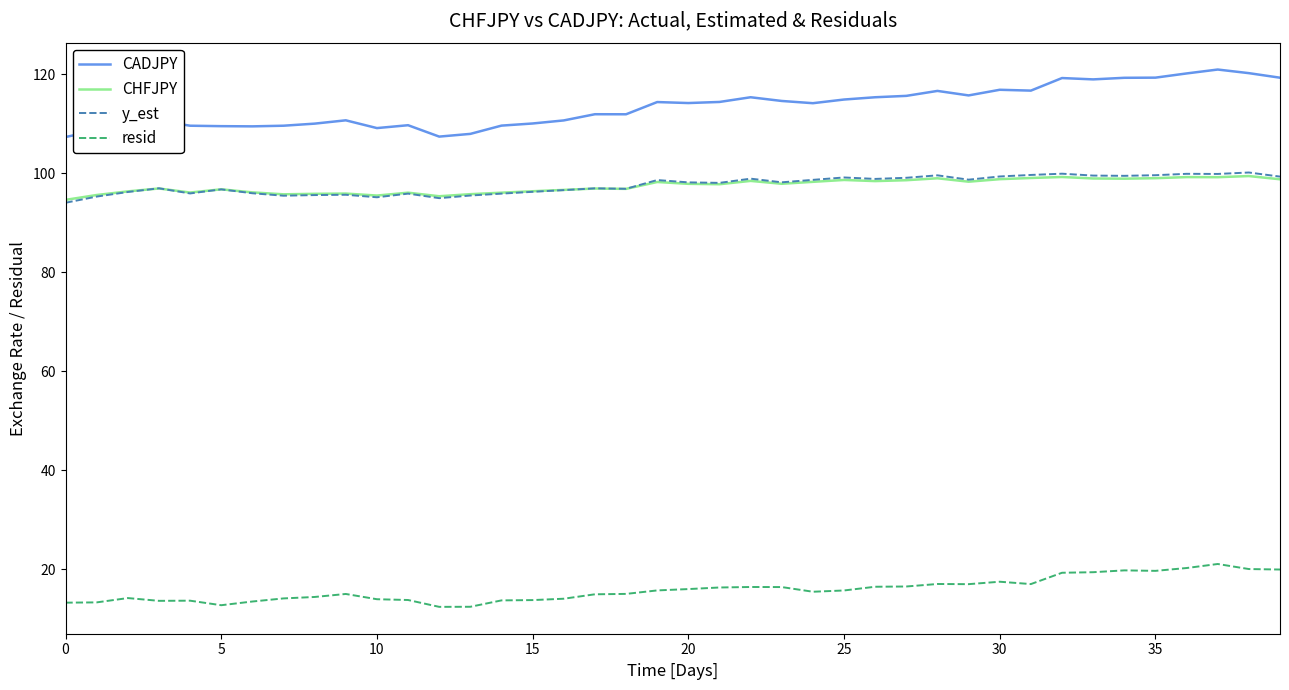

What is the smallest value displayed?

12.4